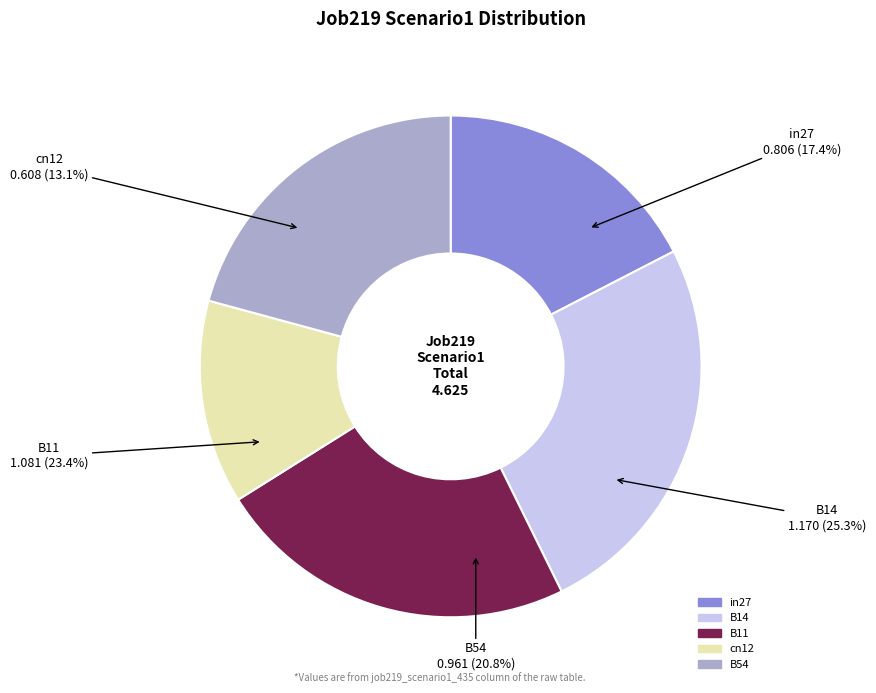

Is there any slice that represents more than half of the pie?

No